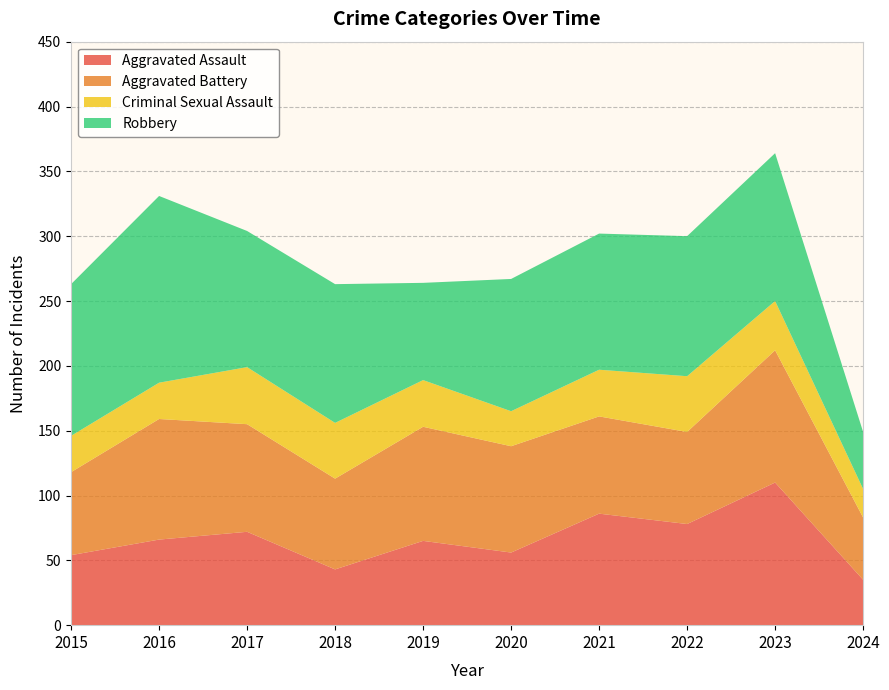

Reading right to left, extract all data points from this chart.

Aggravated Assault: 2024=35	2023=110	2022=78	2021=86	2020=56	2019=65	2018=43	2017=72	2016=66	2015=54
Aggravated Battery: 2024=48	2023=102	2022=71	2021=75	2020=82	2019=88	2018=70	2017=83	2016=93	2015=64
Criminal Sexual Assault: 2024=22	2023=38	2022=43	2021=36	2020=27	2019=36	2018=43	2017=44	2016=28	2015=28
Robbery: 2024=44	2023=114	2022=108	2021=105	2020=102	2019=75	2018=107	2017=105	2016=144	2015=117